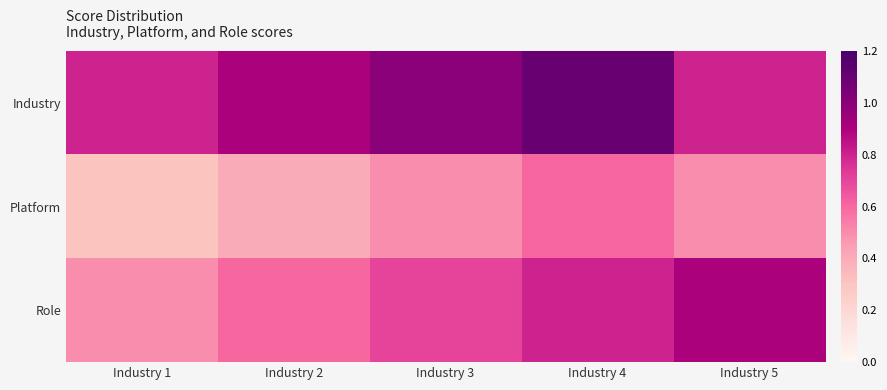

Reading left to right, extract all data points from this chart.

Industry: Industry 1=0.8	Industry 2=0.9	Industry 3=1.0	Industry 4=1.1	Industry 5=0.8
Platform: Industry 1=0.3	Industry 2=0.4	Industry 3=0.5	Industry 4=0.6	Industry 5=0.5
Role: Industry 1=0.5	Industry 2=0.6	Industry 3=0.7	Industry 4=0.8	Industry 5=0.9